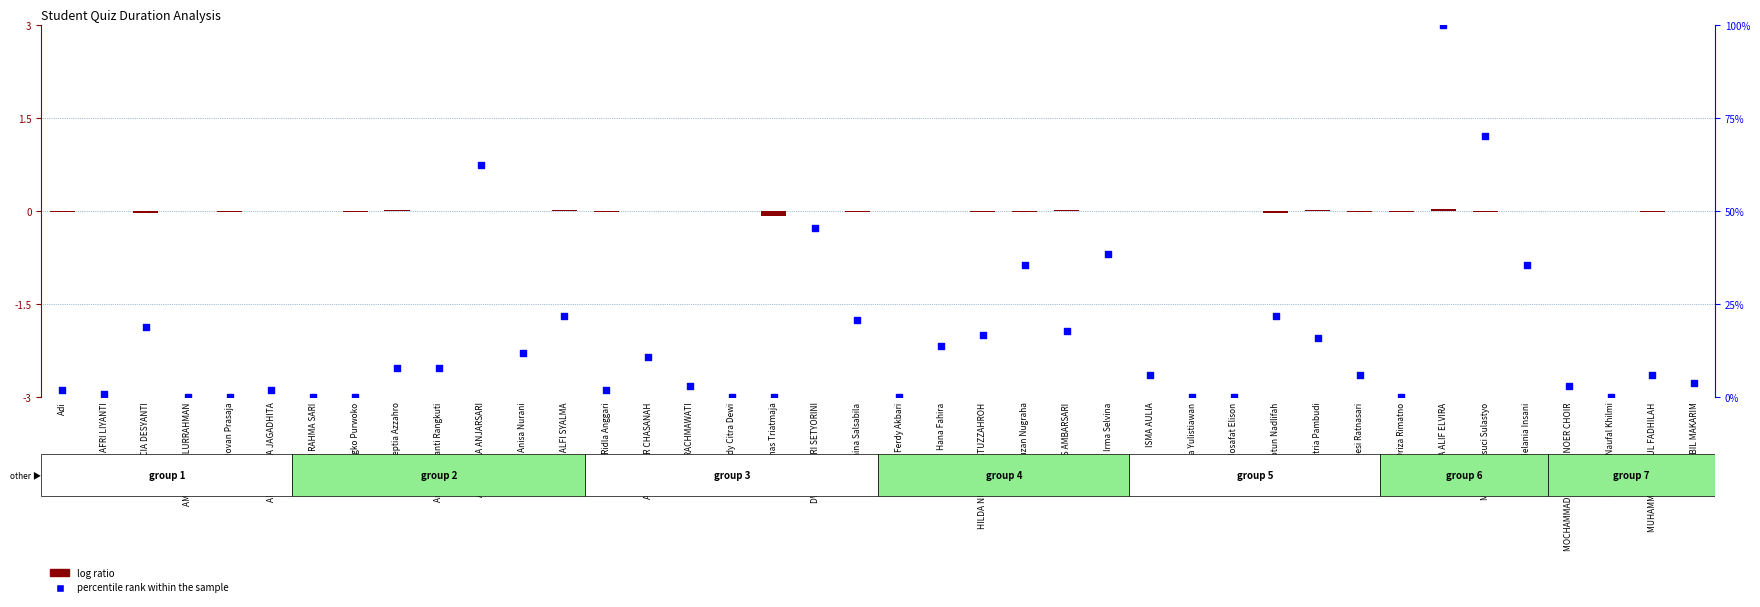

Which series reaches the maximum Y coordinate?

percentile rank within the sample